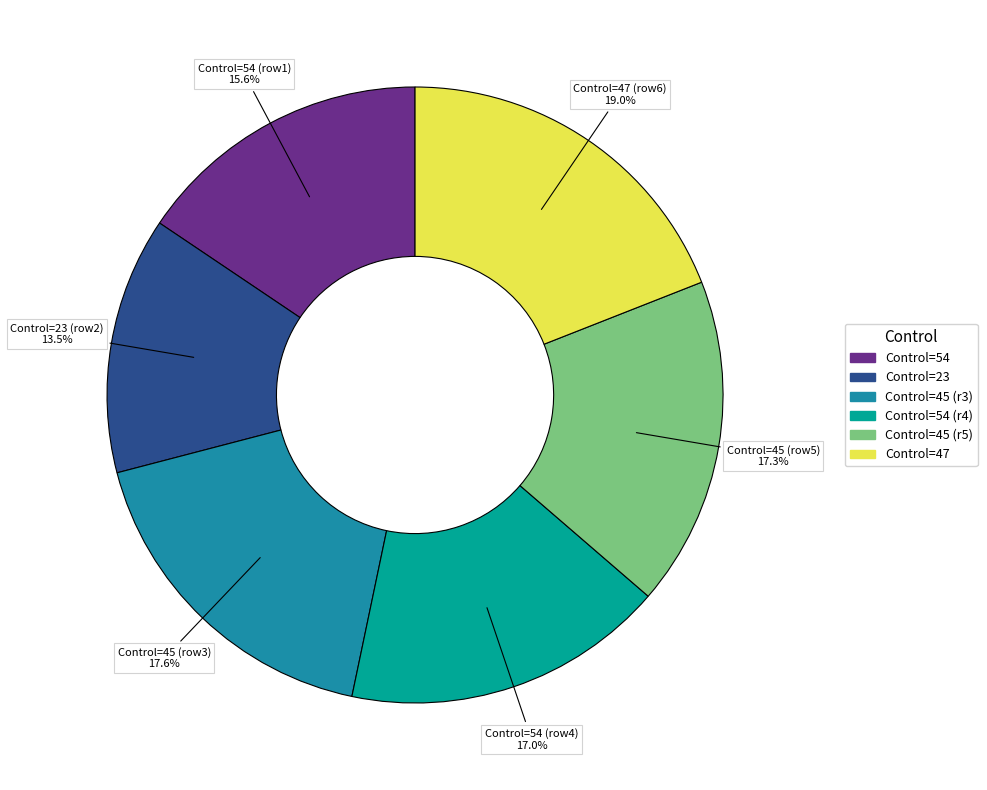

How many segments does this pie chart have?

6